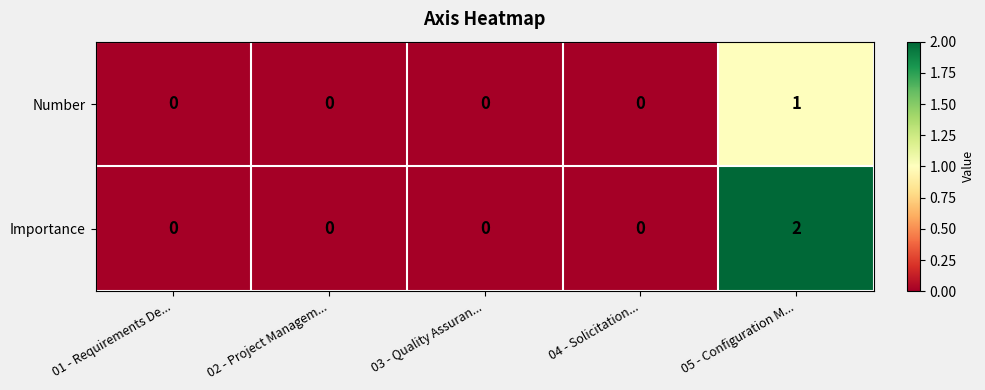

Which series has the largest total across all categories?

Importance